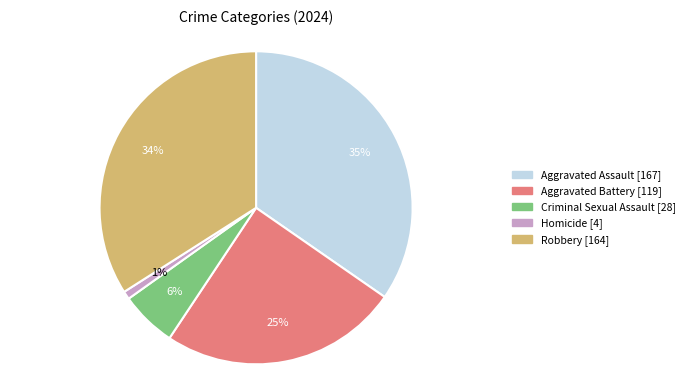

To the nearest percent, what portion does Criminal Sexual Assault represent?

6%